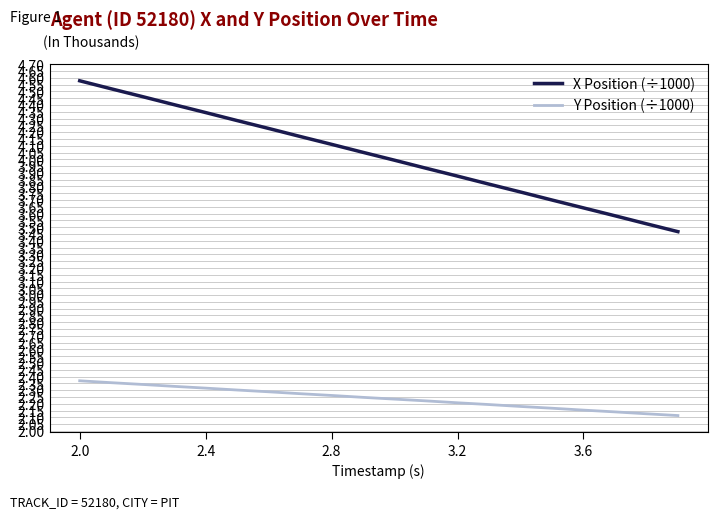

At how many categories does at least one series exceed 3?

20